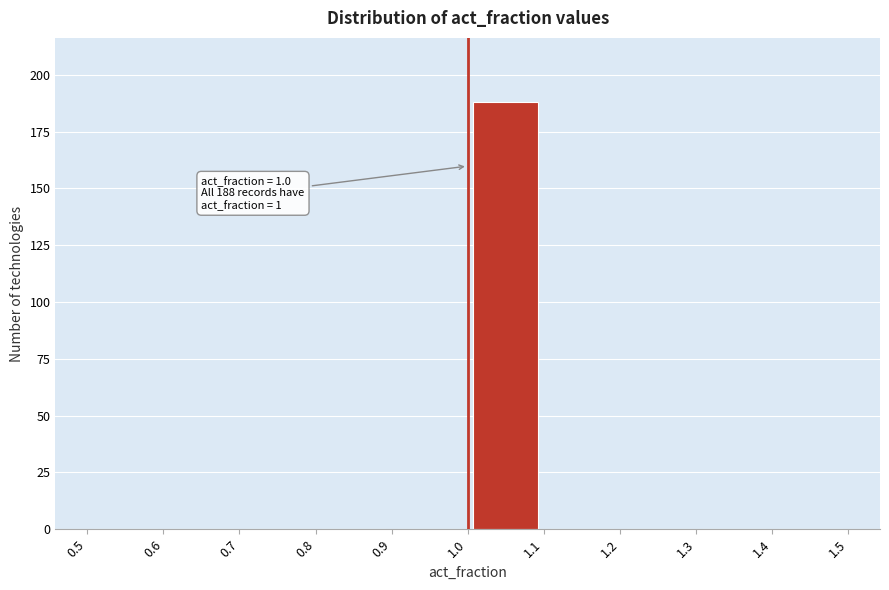

Over which range of the x-axis is the bar tallest?

1.0 to 1.1